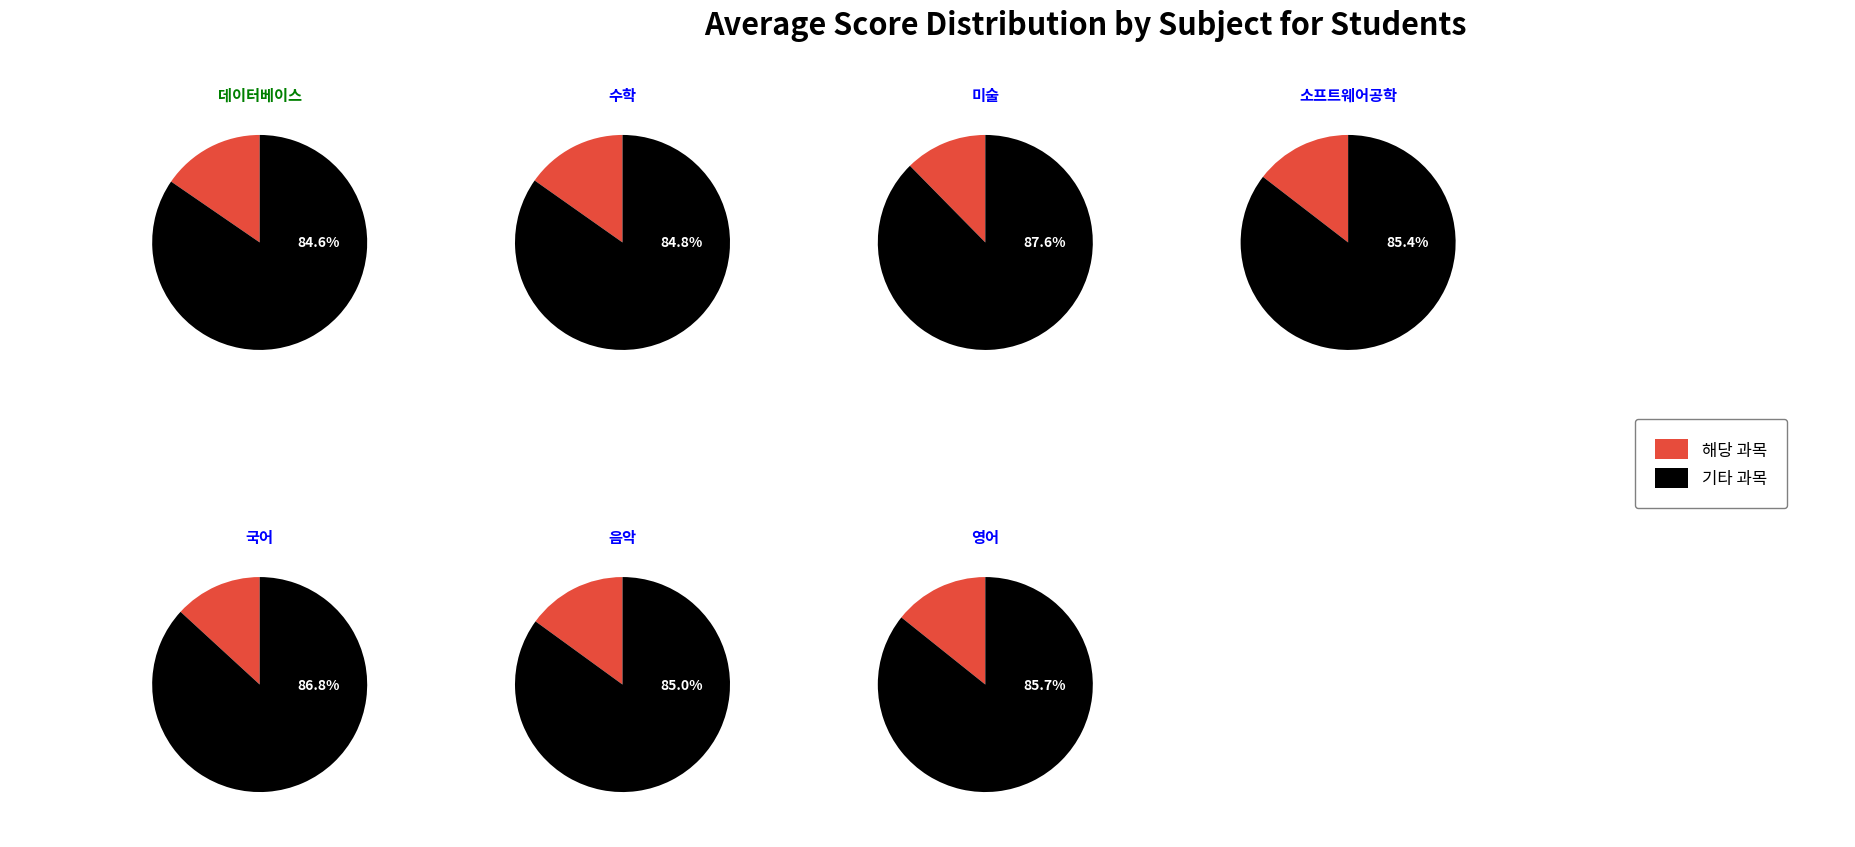

How many segments does this pie chart have?

7